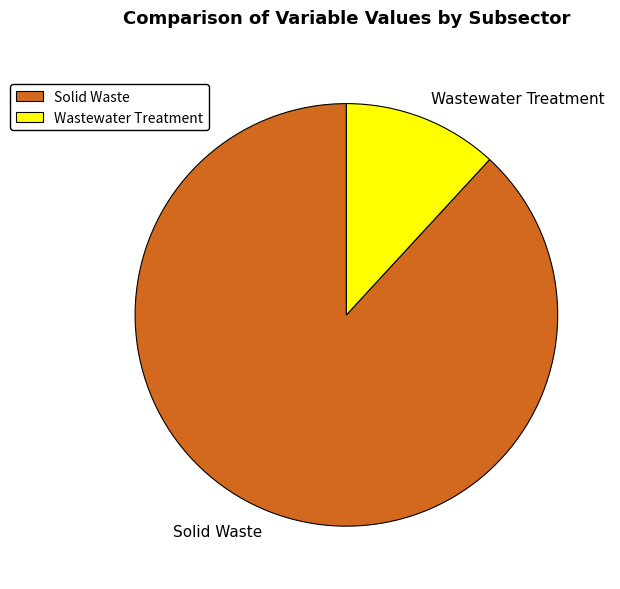

Is Wastewater Treatment the majority of the pie?

No